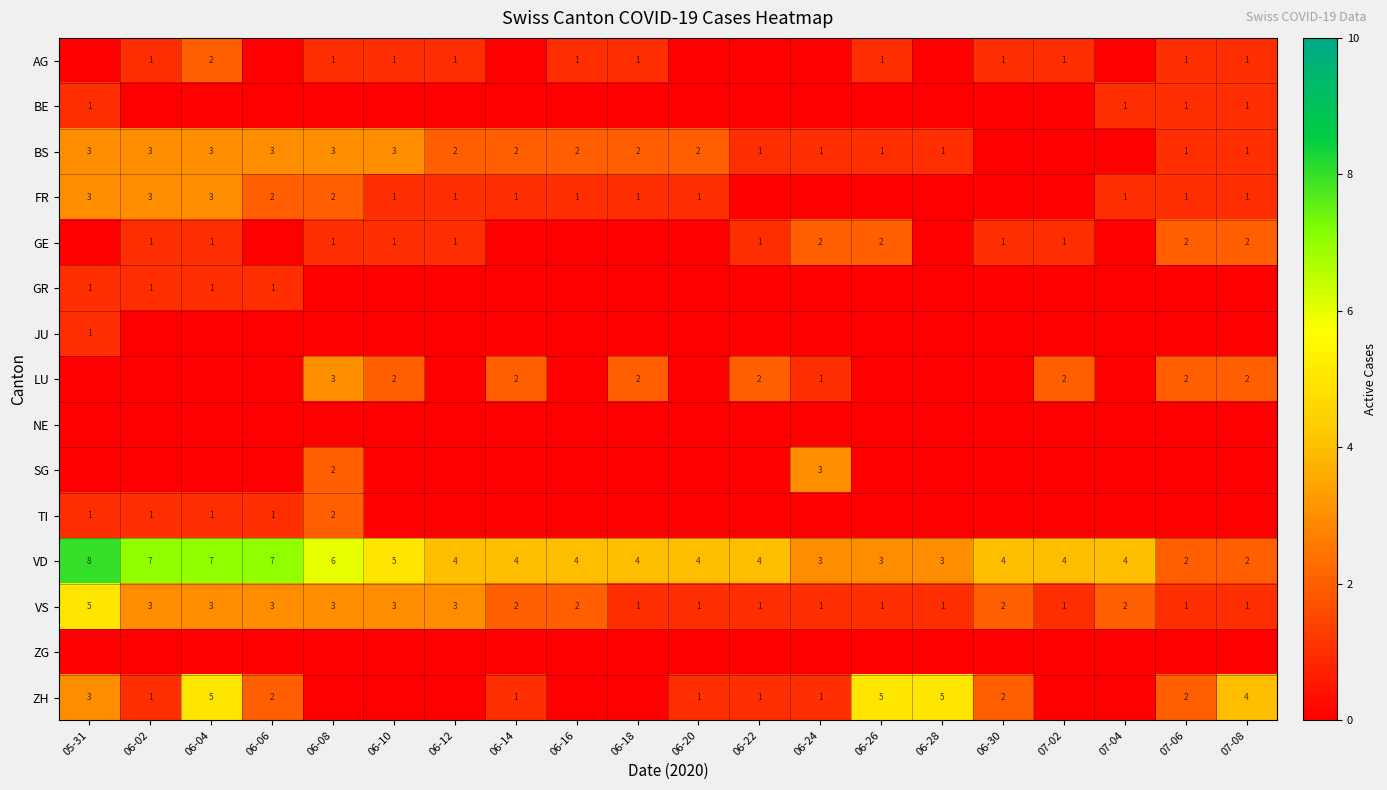

Count the VD values in the range 4 to 6.

11